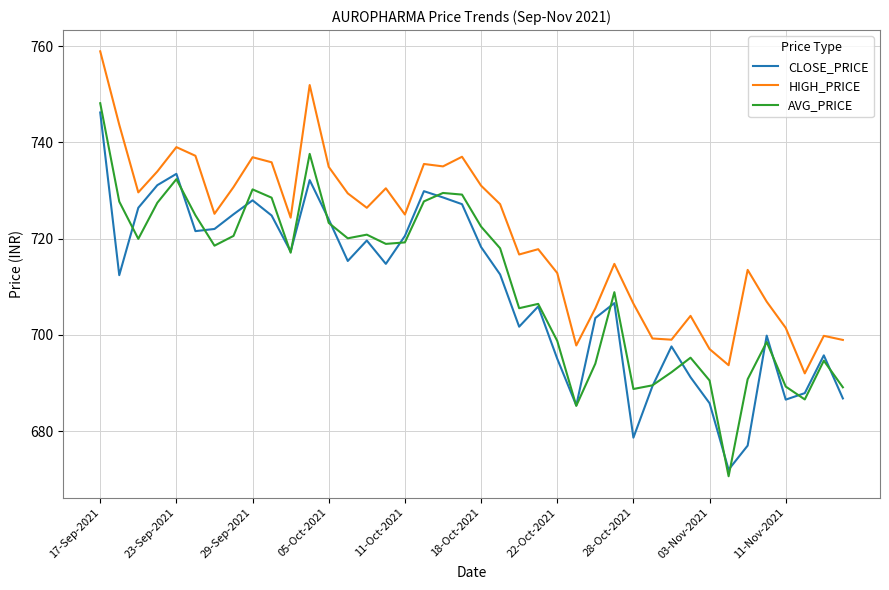

What are all the series names shown in the legend?

CLOSE_PRICE, HIGH_PRICE, AVG_PRICE